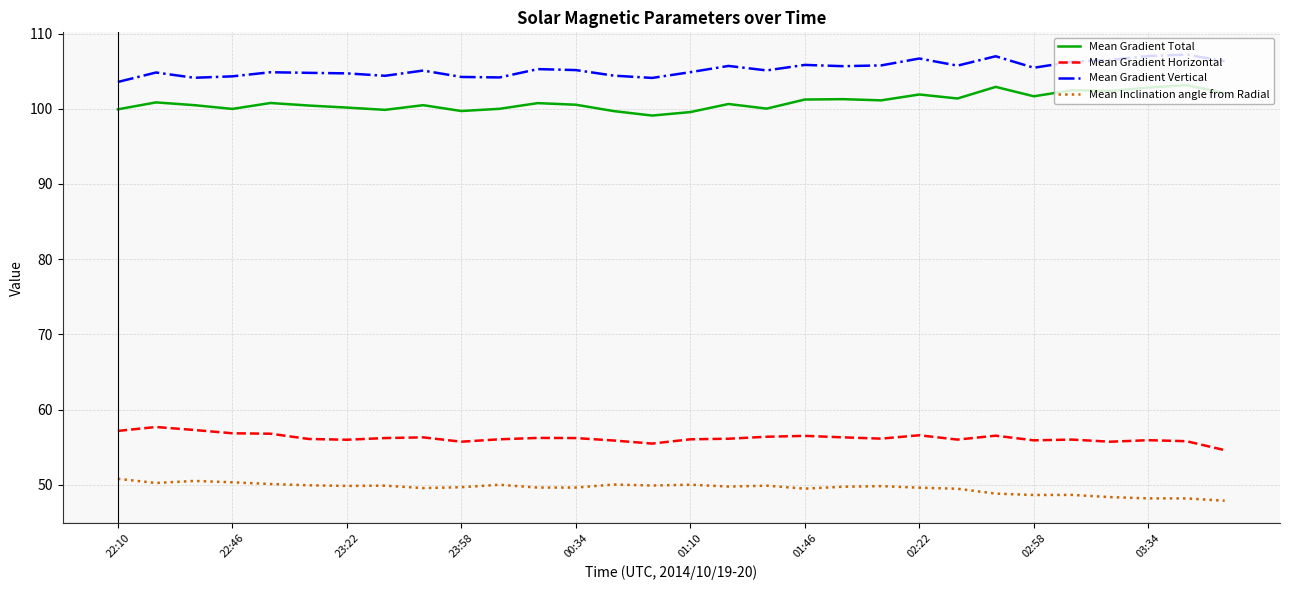

True or false: Mean Gradient Total and Mean Inclination angle from Radial cross at least once.

False